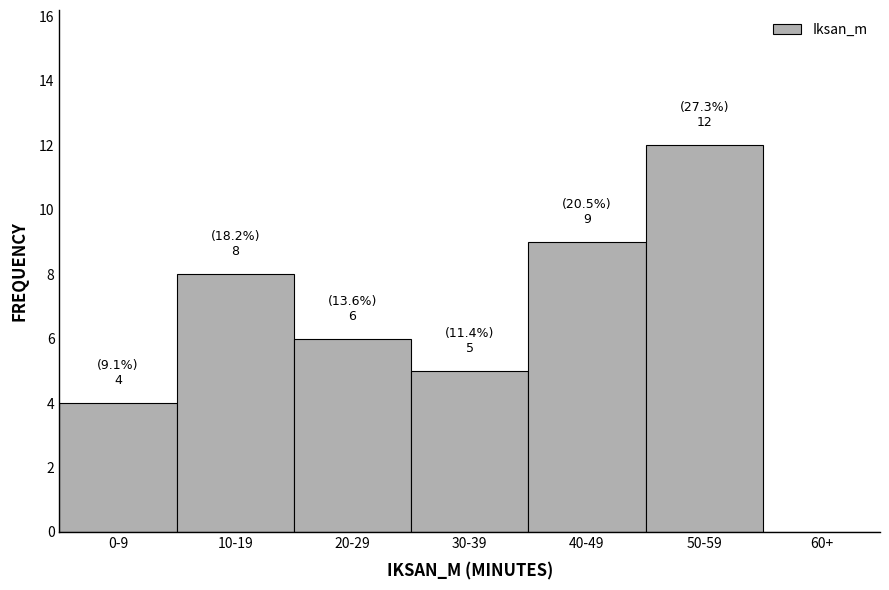

Reading right to left, transcribe all the data shown in this chart.

60+=0	50-59=12	40-49=9	30-39=5	20-29=6	10-19=8	0-9=4